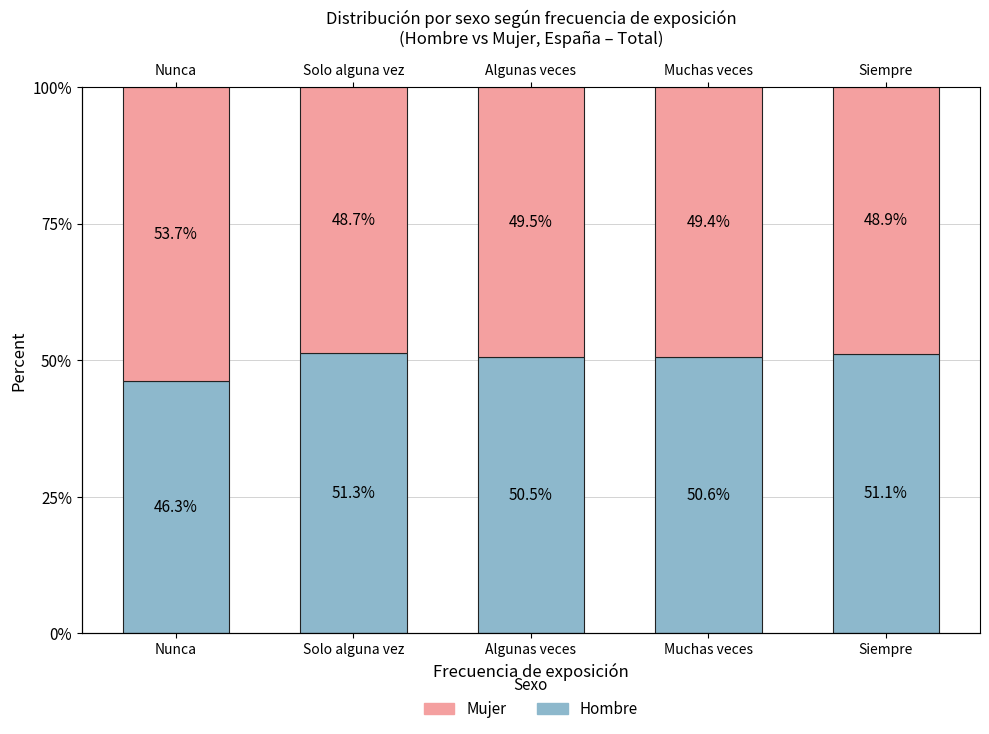

At which label does Hombre reach its peak?

Solo alguna vez